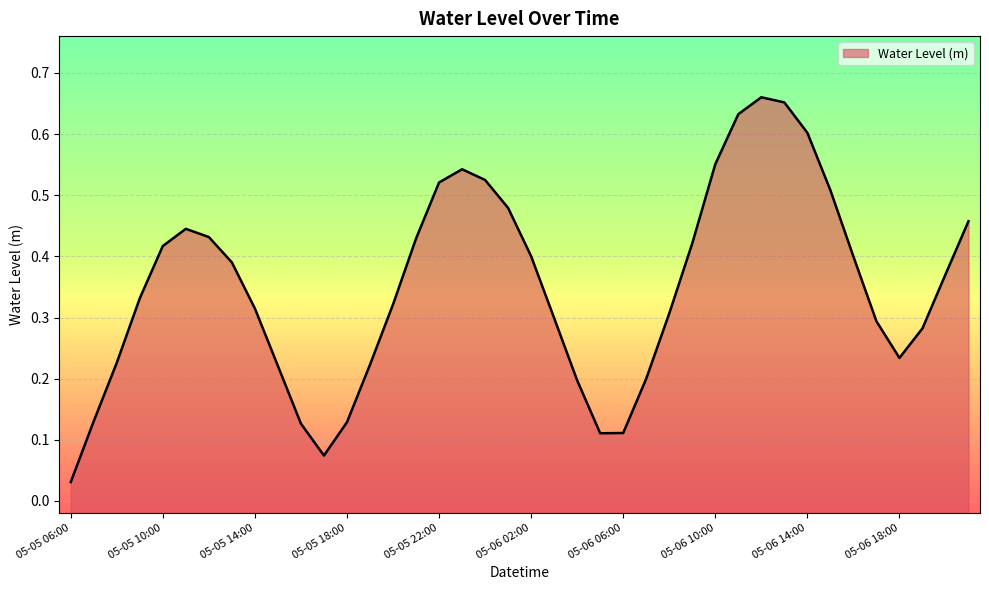

Is it true that the value at 2024-05-06 15:00 is 0.8?

False